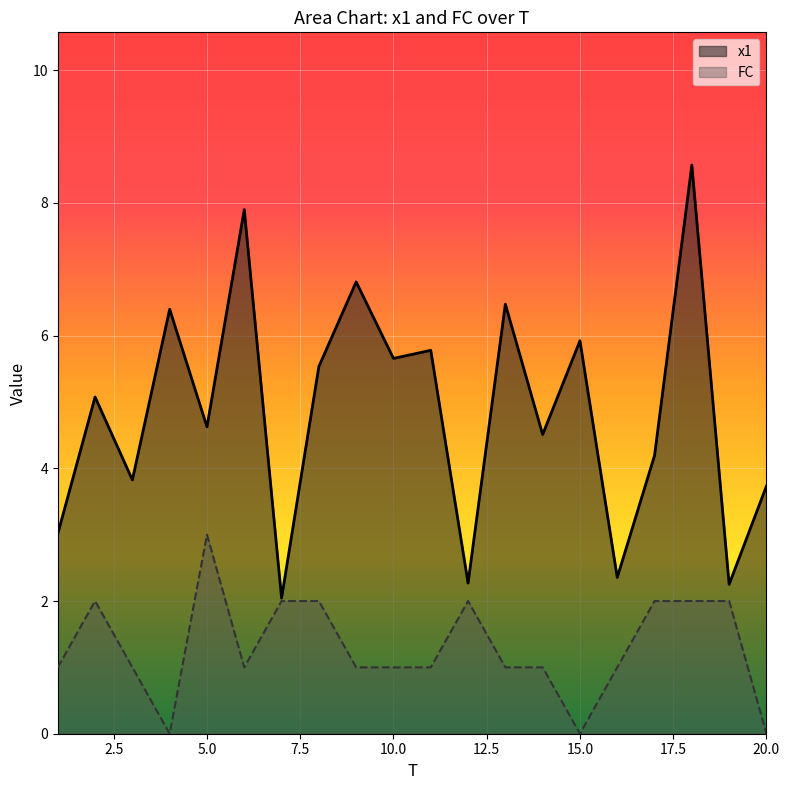

Is the value of FC at 4 greater than the value of x1 at 10?

No